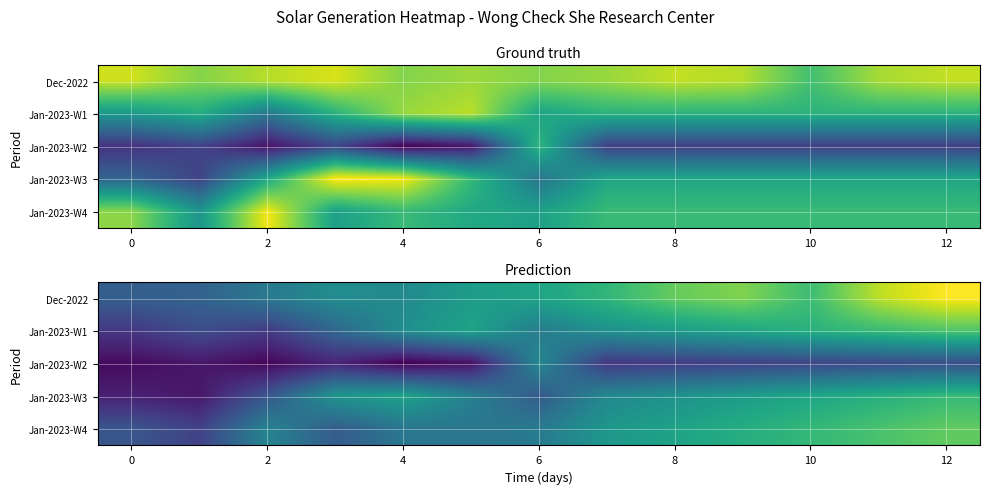

At how many categories does at least one series exceed 436?

6